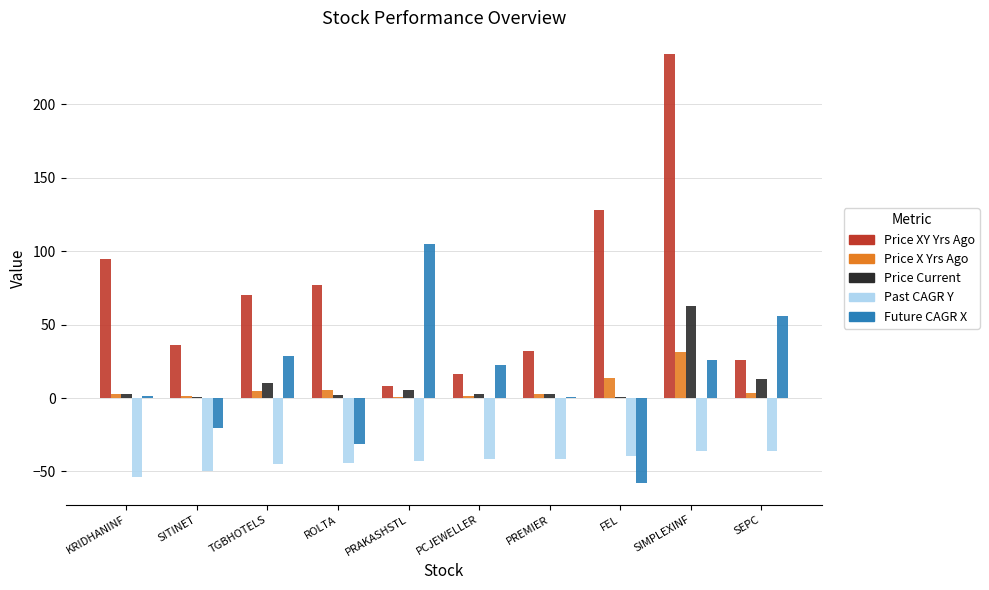

How many groups of bars are there?

10